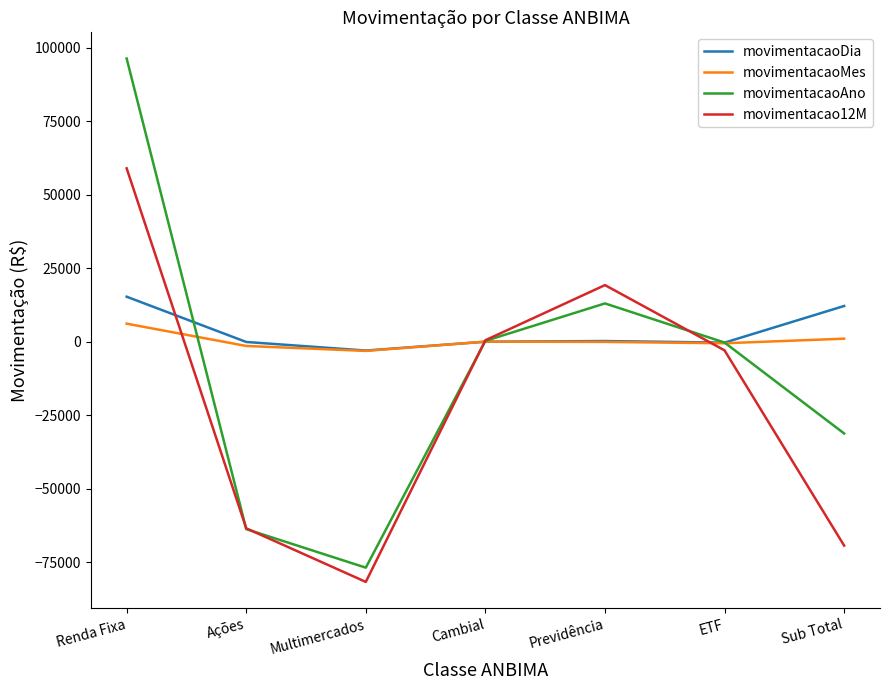

Rank the series by their maximum value, from lowest to highest.

movimentacaoMes, movimentacaoDia, movimentacao12M, movimentacaoAno